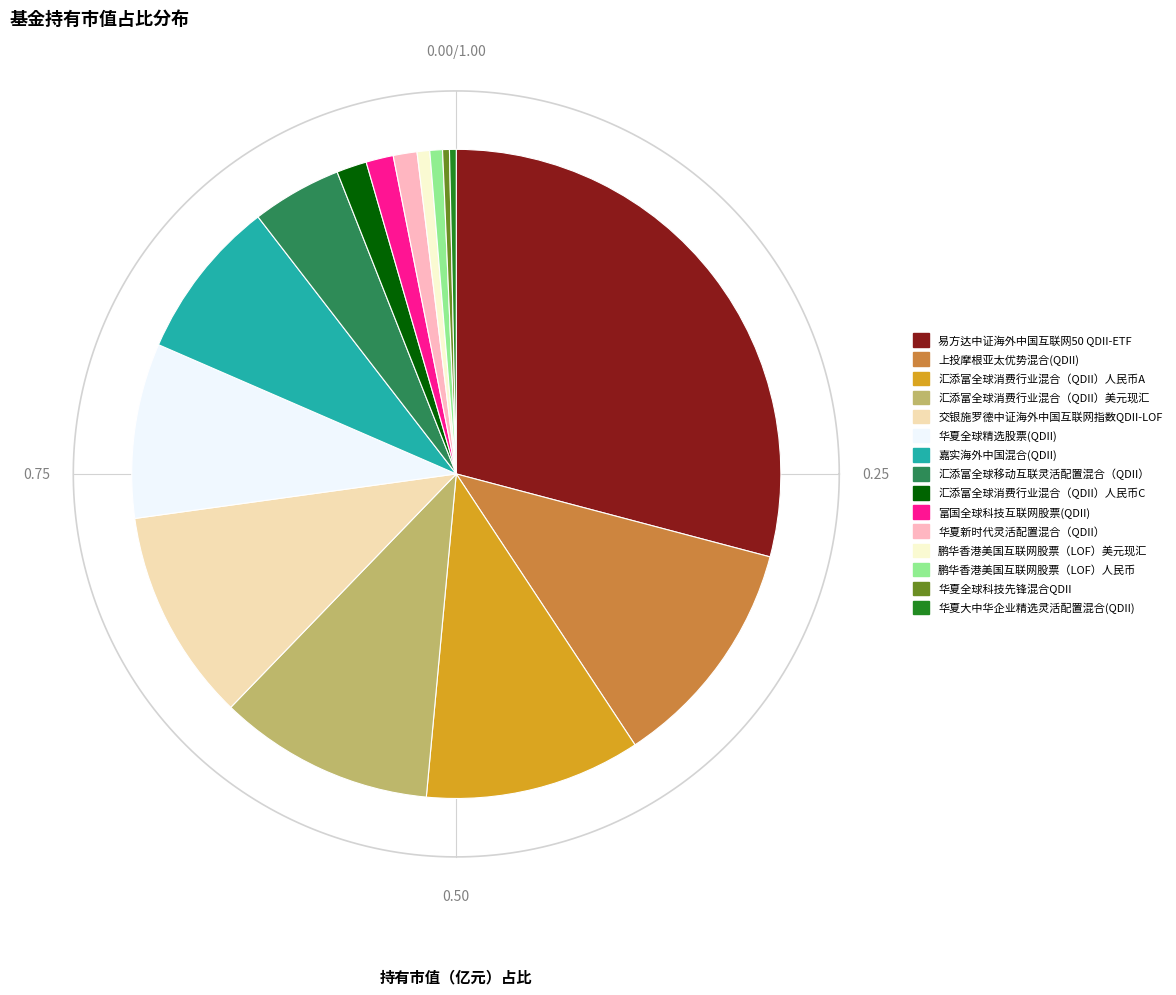

Count the number of slices in the pie.

15